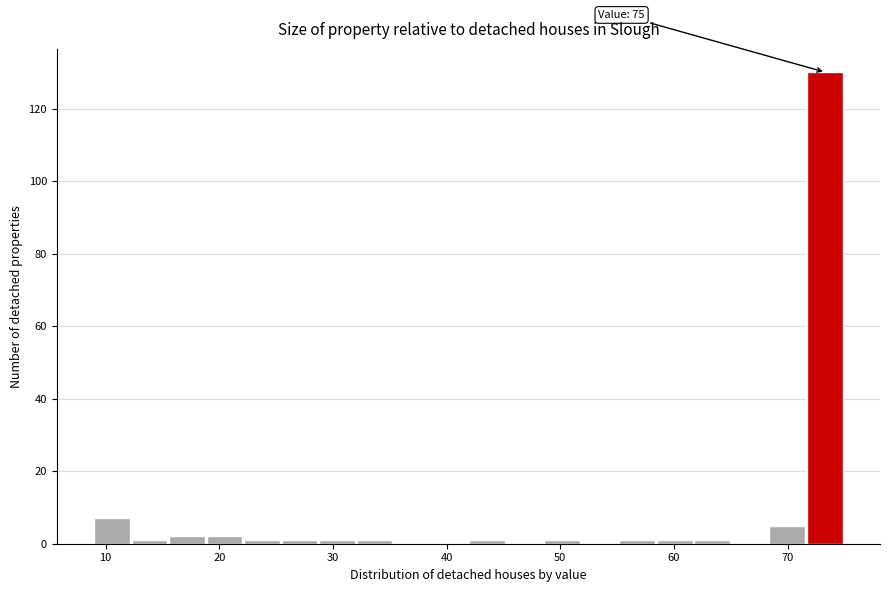

Around what value on the x-axis is the tallest bar? Give the approximate position of its centre, as read against the axis.

73